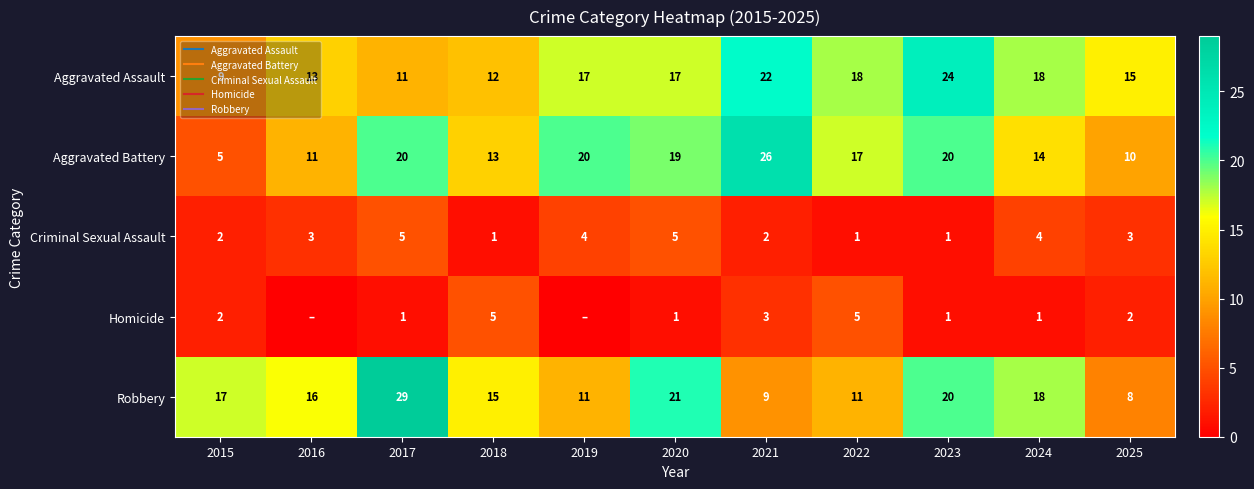

Is the value of Robbery at 2018 greater than the value of Criminal Sexual Assault at 2016?

Yes